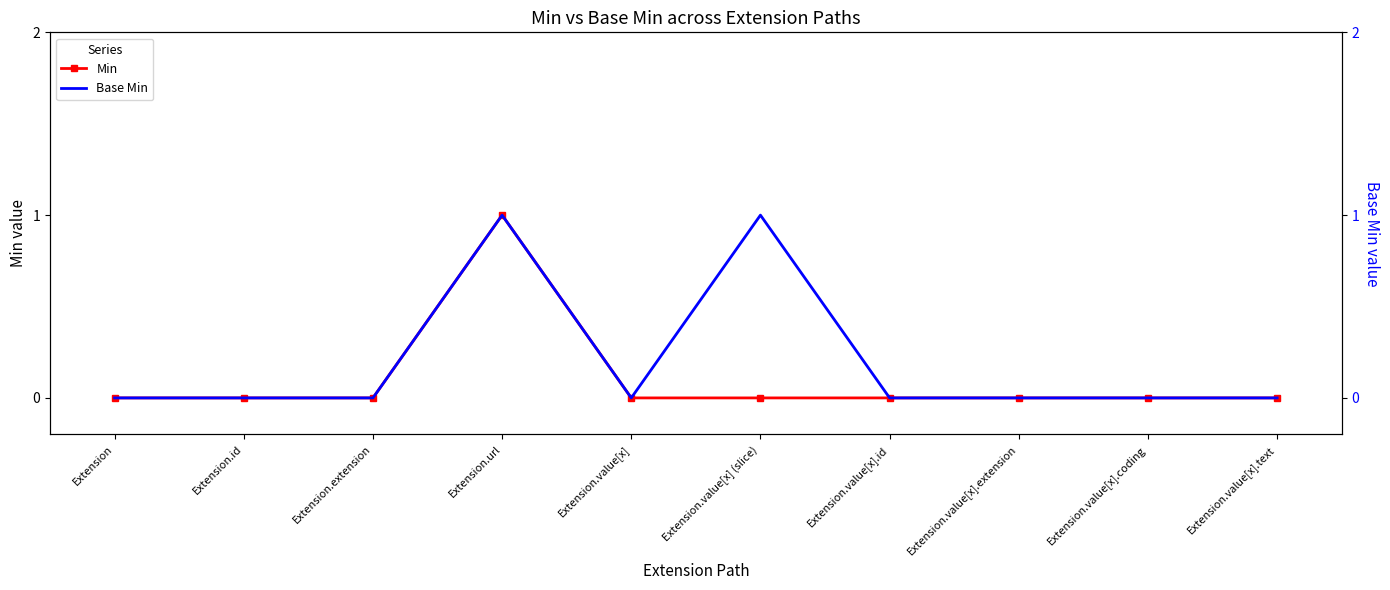

Is it true that Min equals -1 at Extension.extension?

False